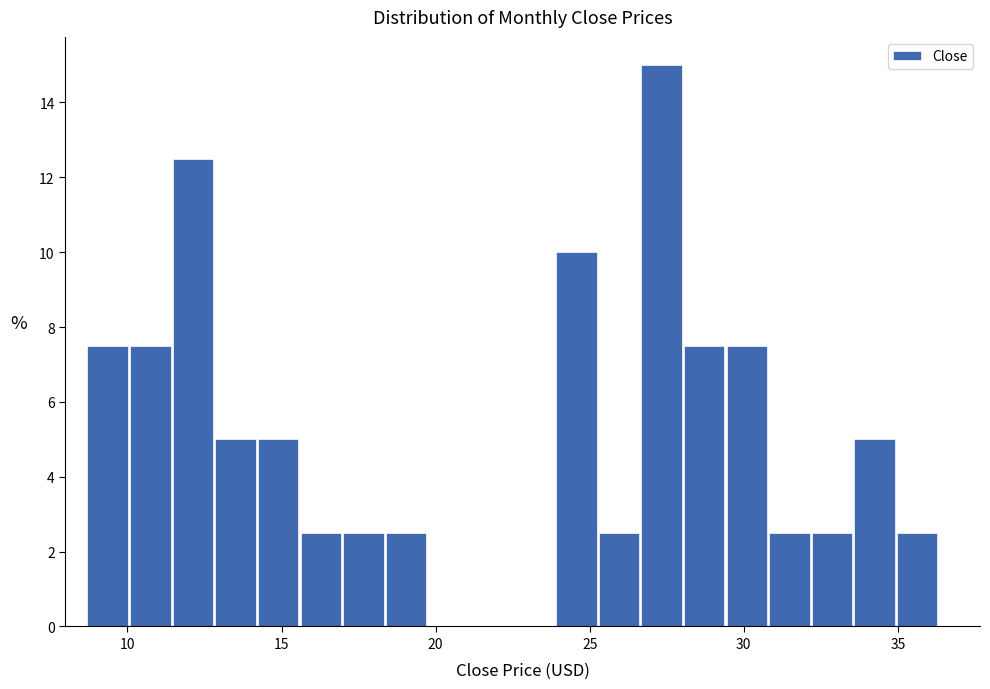

Around what value on the x-axis is the tallest bar? Give the approximate position of its centre, as read against the axis.

27.5